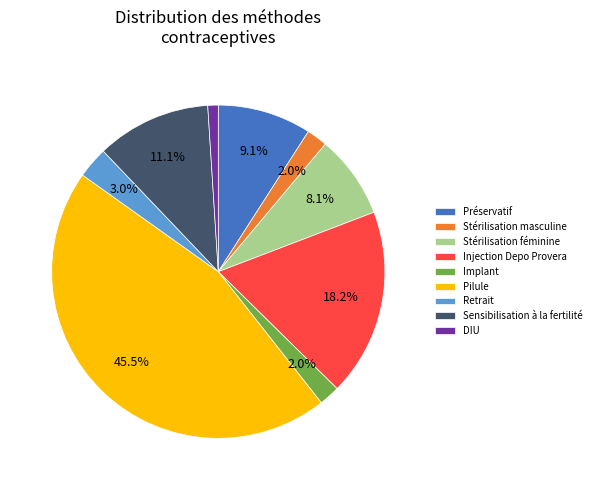

Between Injection Depo Provera and Pilule, which is larger?

Pilule